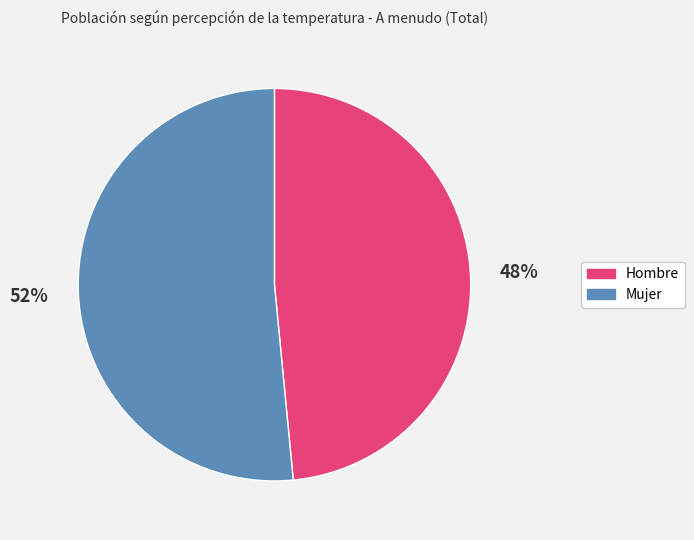

Do Hombre and Mujer together represent more than half of the pie?

Yes